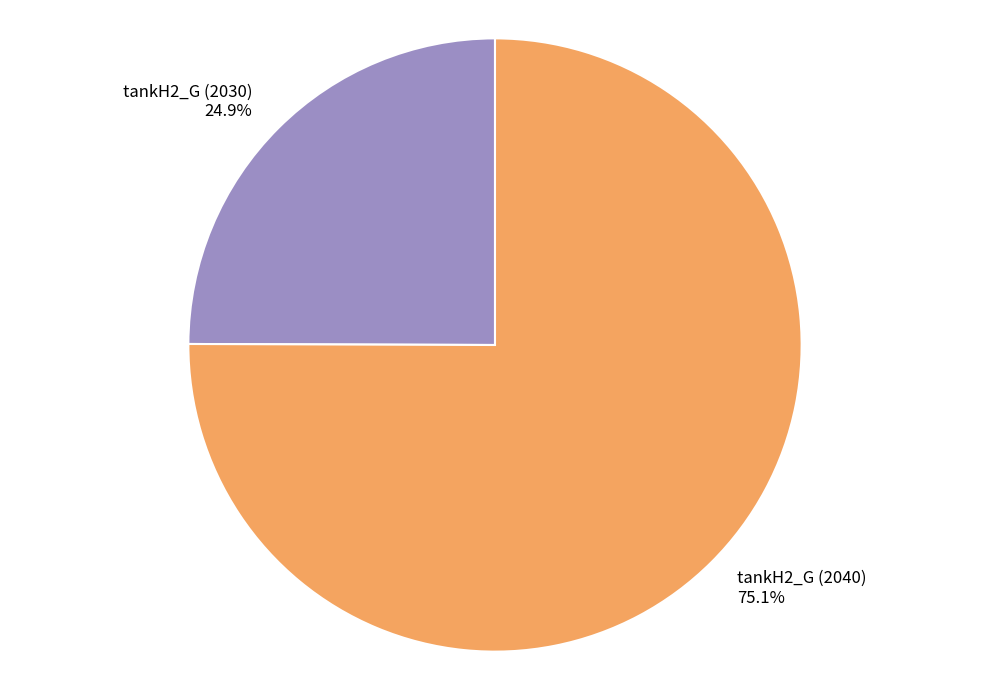

Rank the categories by value from lowest to highest.

tankH2_G (2030), tankH2_G (2040)